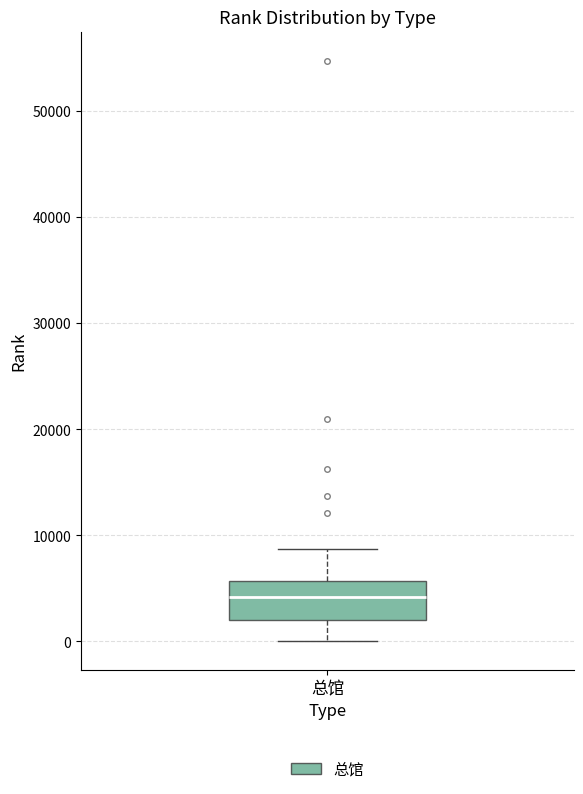

Transcribe this box plot: give where the median line is, the range the box spans, and where the two whiskers end, as read against the y-axis. The values are not printed on the chart, so give them approximately, as read against the axis.

median 4000, box 2000 to 6000, whiskers 0 to 9000